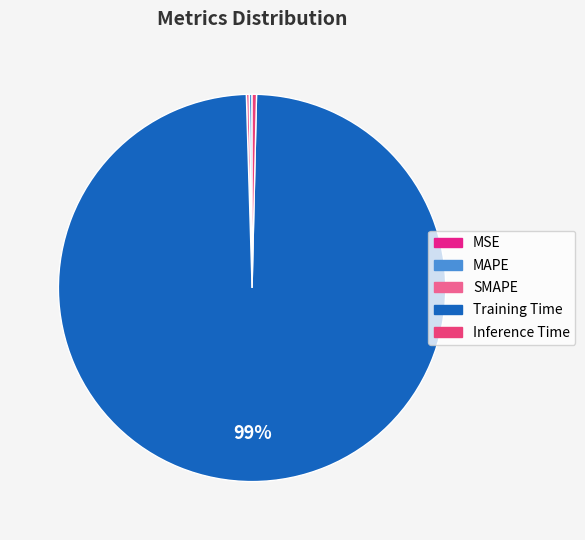

Do MSE and SMAPE together represent more than half of the pie?

No